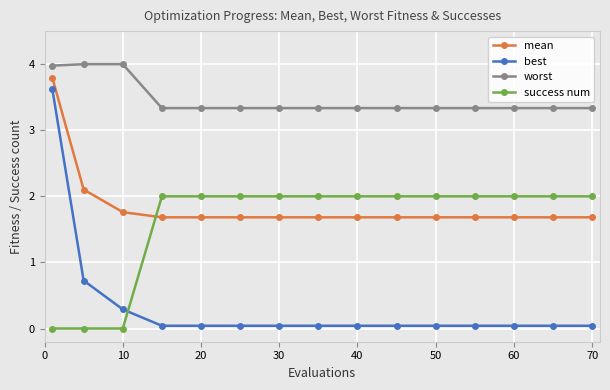

Which series has the largest total across all categories?

worst